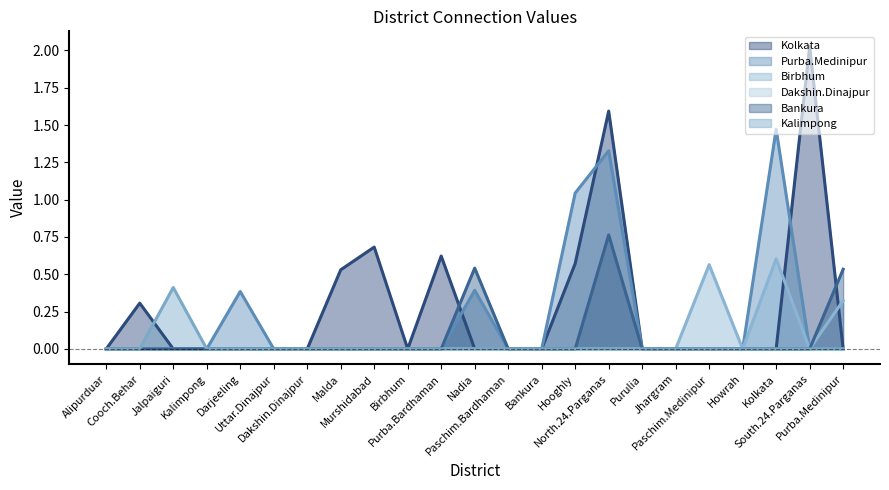

The value of Bankura at Alipurduar is 0.0. True or false?

True